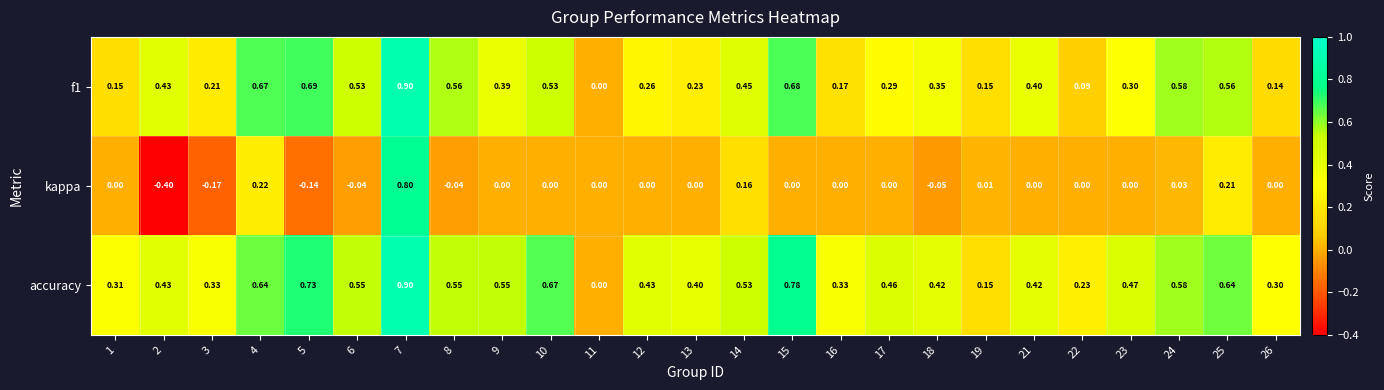

Is the value of kappa at 17 greater than the value of f1 at 25?

No